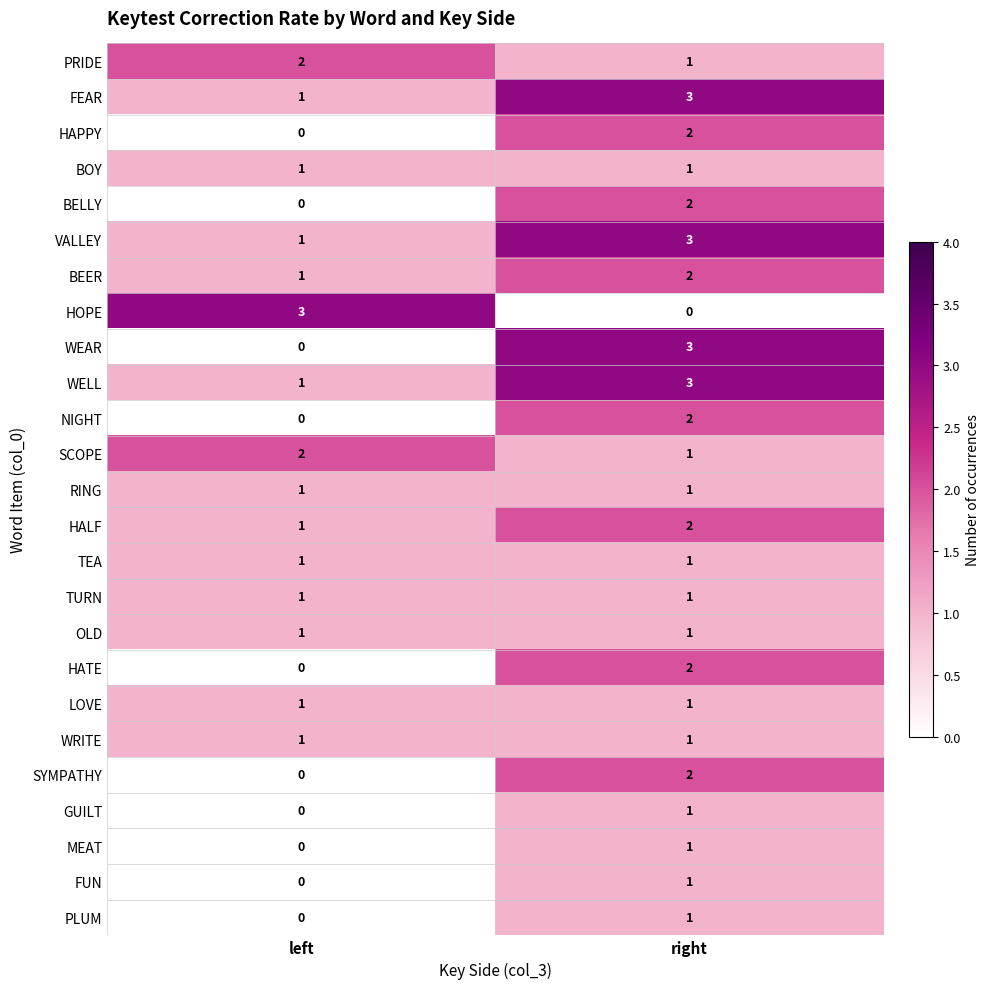

Is it true that WEAR equals 3 at right?

True